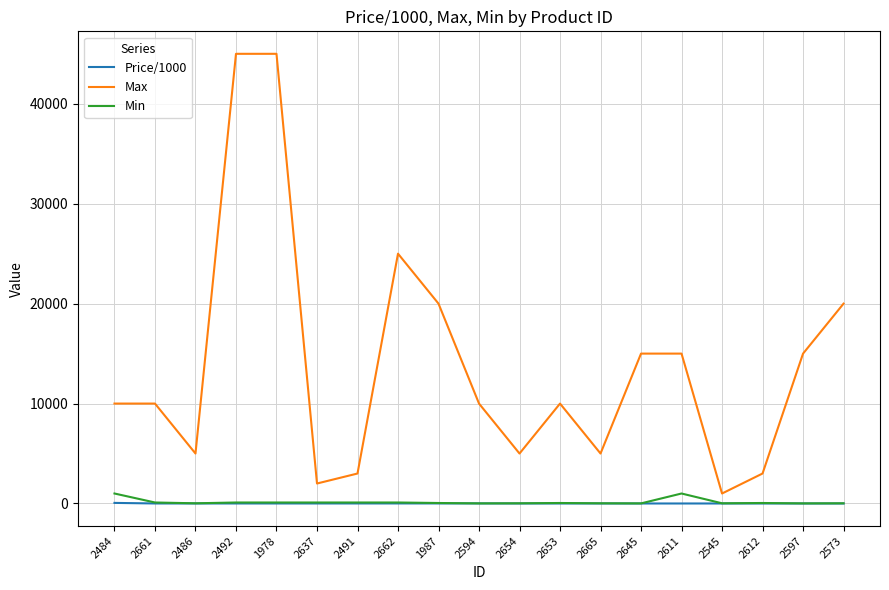

What is the maximum value shown in the chart?

45000.0